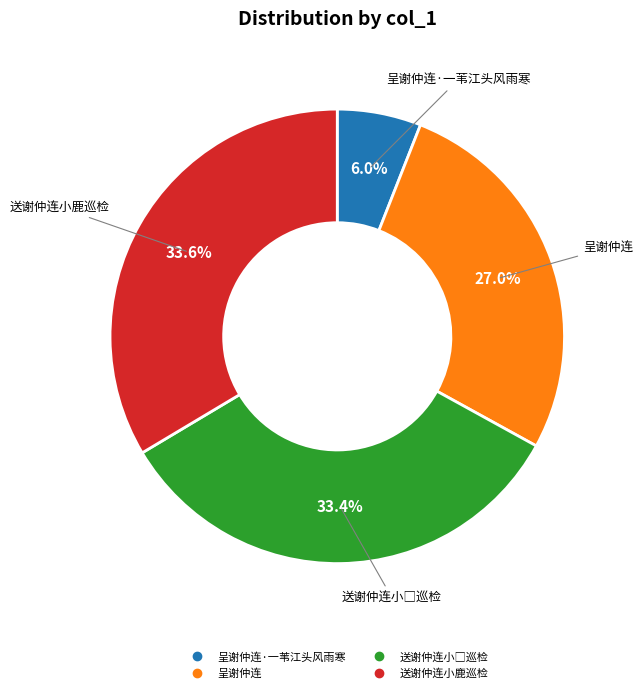

Is there a majority slice in this chart?

No